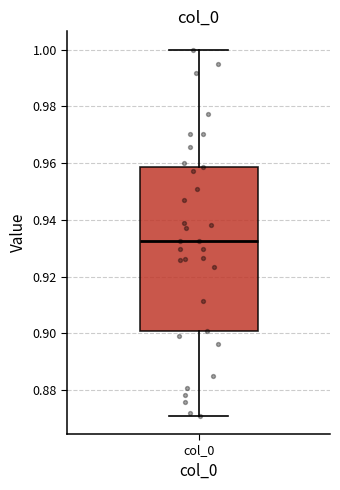

Transcribe this box plot: give where the median line is, the range the box spans, and where the two whiskers end, as read against the y-axis. The values are not printed on the chart, so give them approximately, as read against the axis.

median 0.932, box 0.900 to 0.958, whiskers 0.870 to 1.000